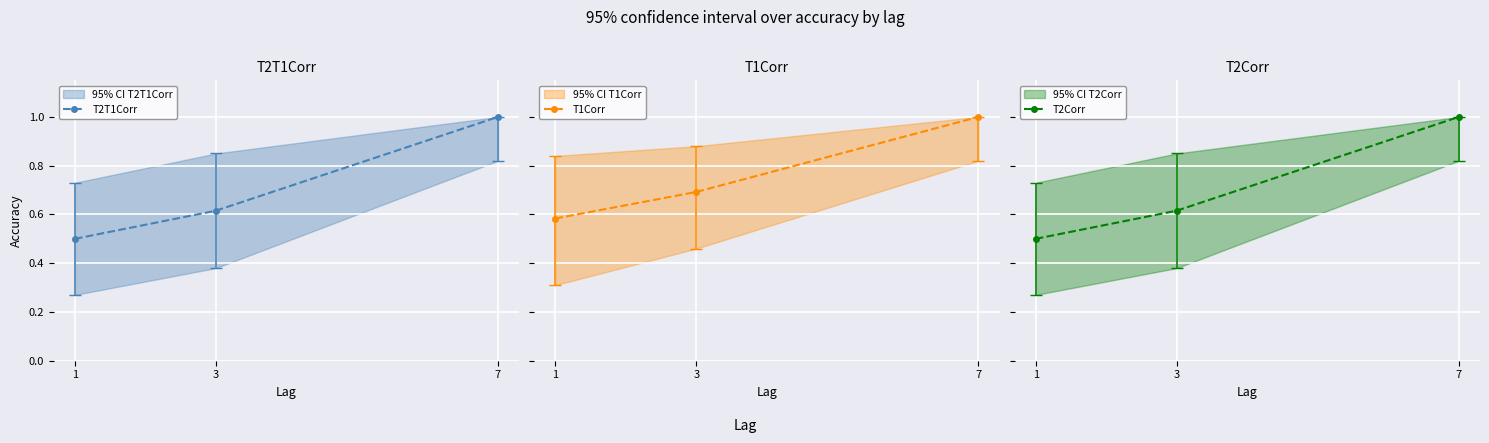

What is the maximum value for T2Corr?

1.0